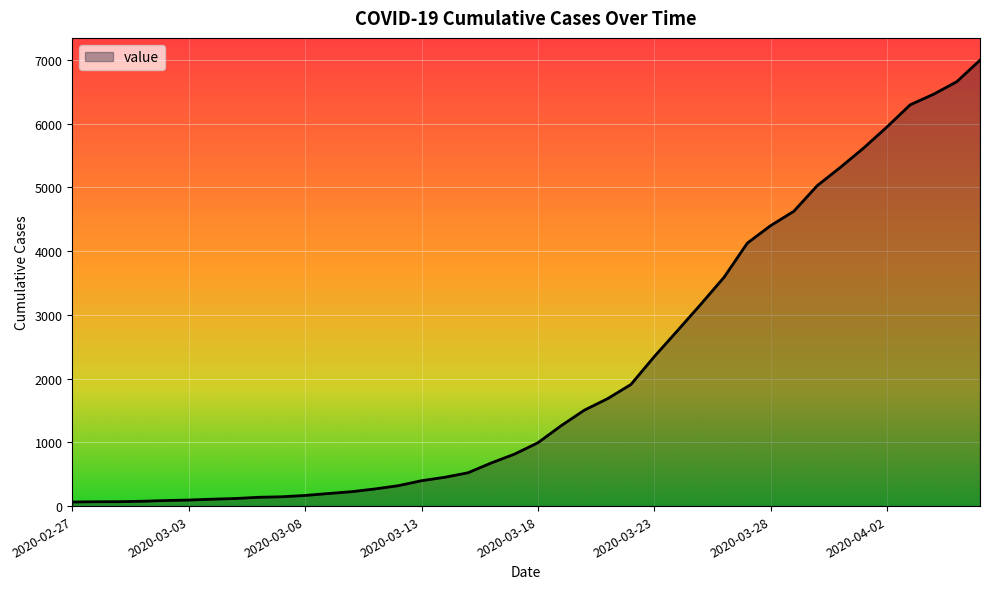

How many values are below 993?

20